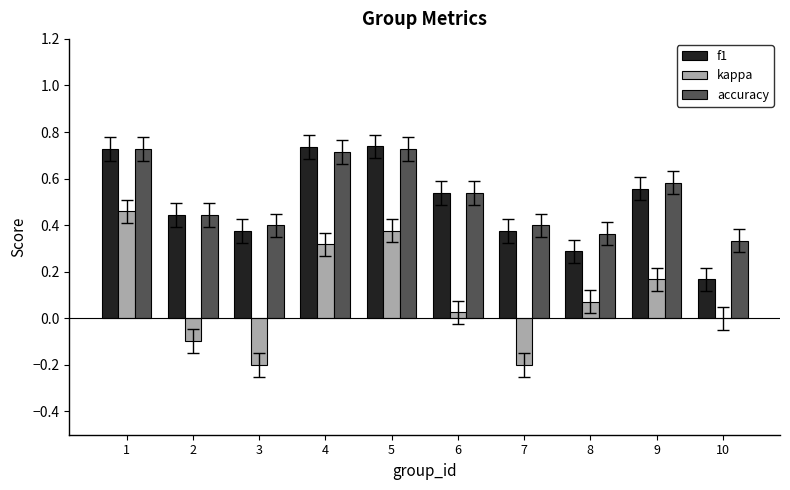

How many f1 values are between 0 and 1?

10